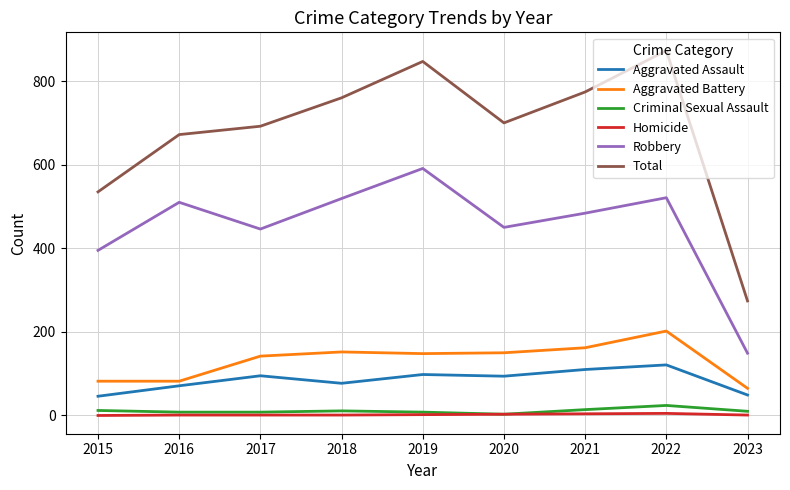

Between 2015 and 2017, which series saw the biggest shift?

Total